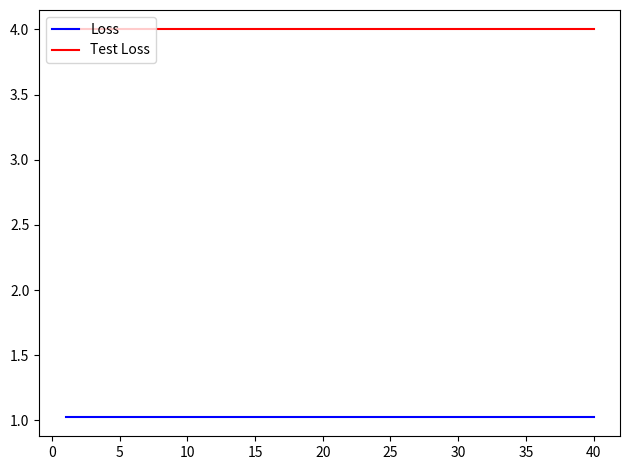

List the series in order of their overall mean, lowest first.

Loss, Test Loss